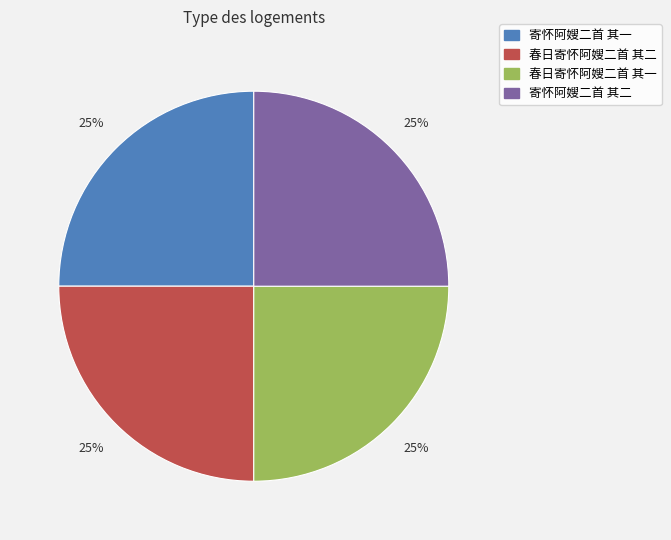

What is the ratio of the value at 春日寄怀阿嫂二首 其一 to the value at 寄怀阿嫂二首 其一?

1.0